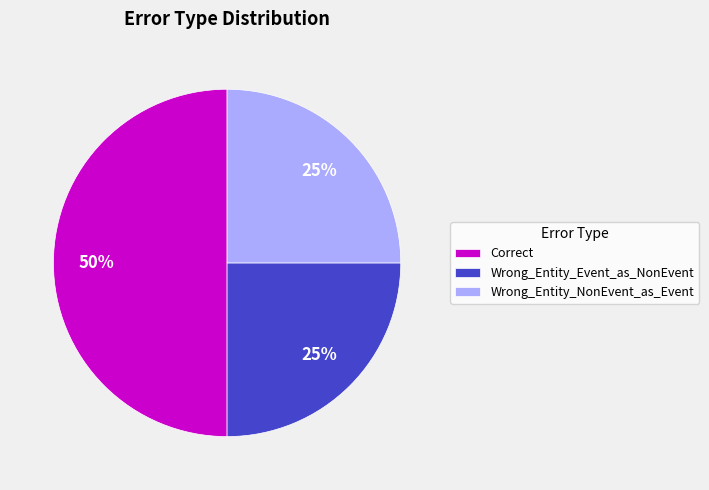

To the nearest percent, what is the difference between the largest and smallest slice percentages?

25%